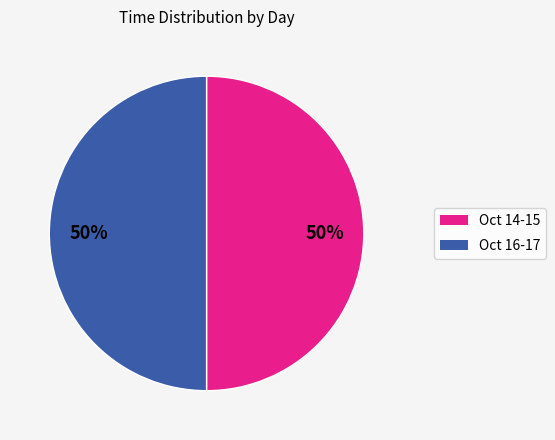

To the nearest percent, what is the average slice percentage?

50%